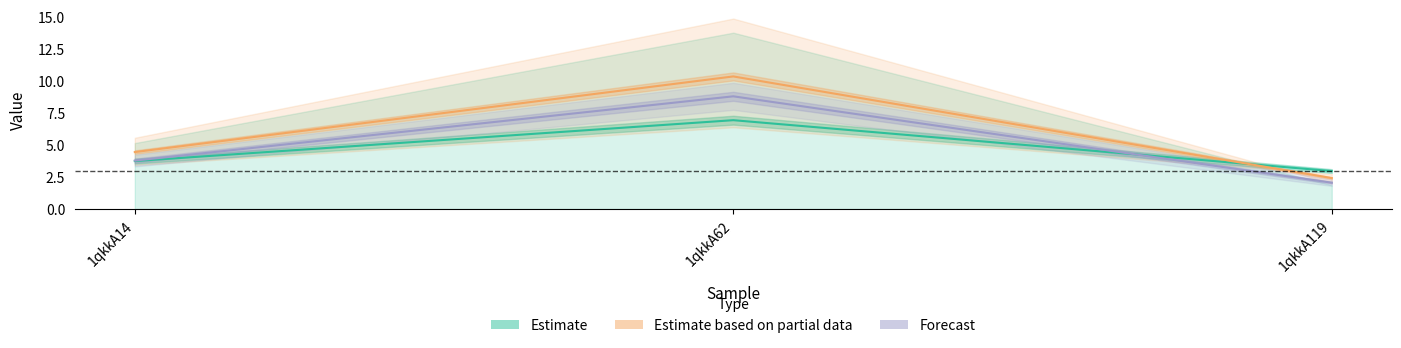

Which category has the highest value in the Estimate series?

1qkkA62